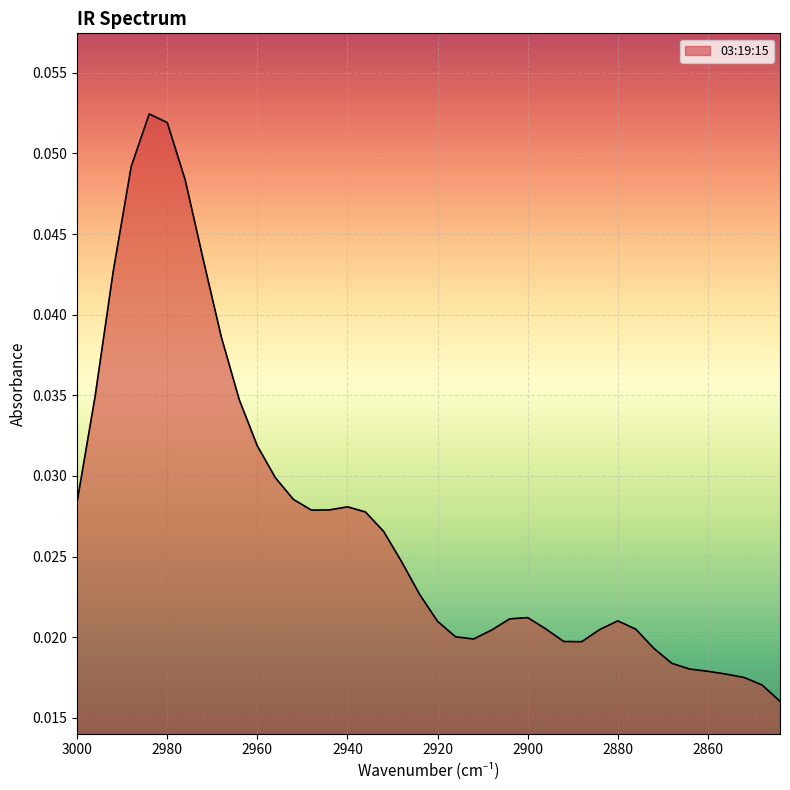

Which label corresponds to the smallest value in the chart?

2844